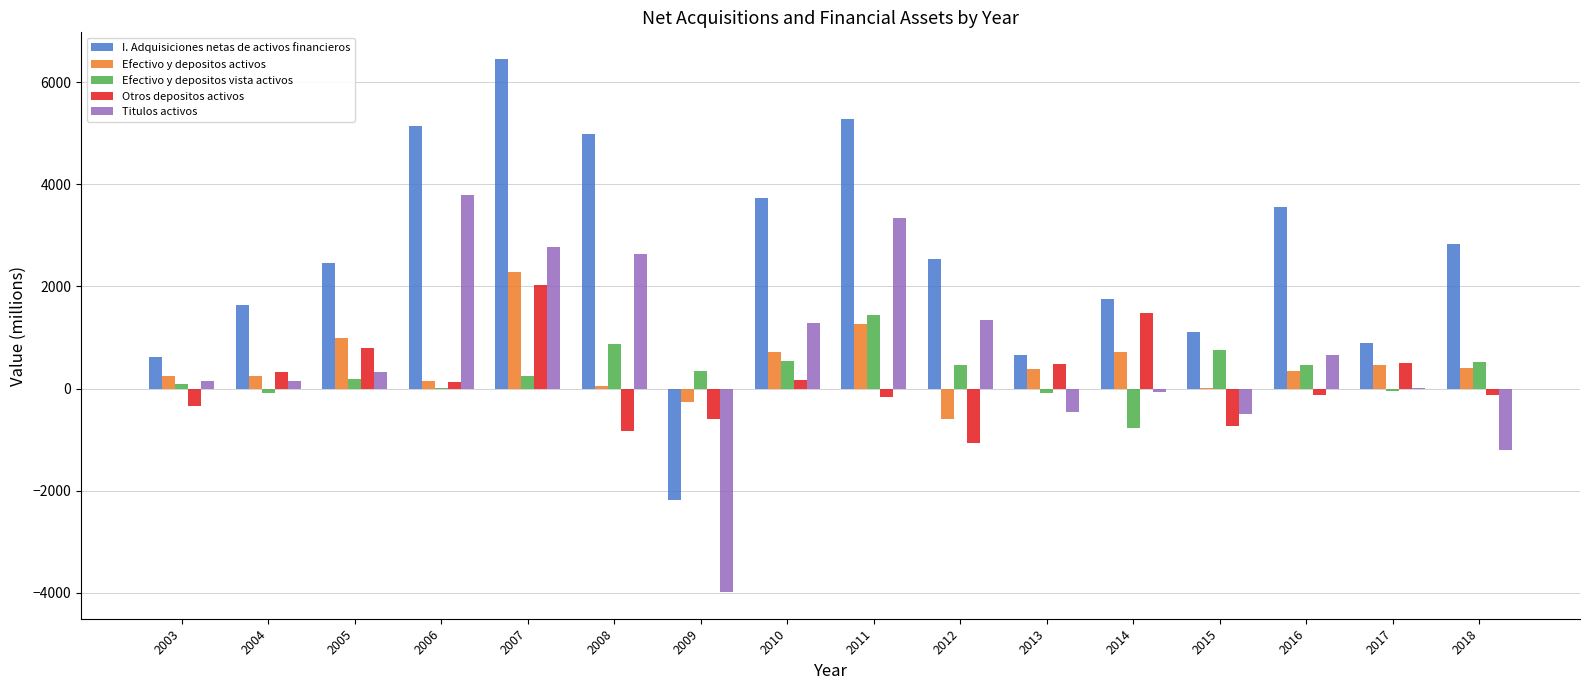

What is the difference between the Titulos activos values at 2018 and 2010?

2496